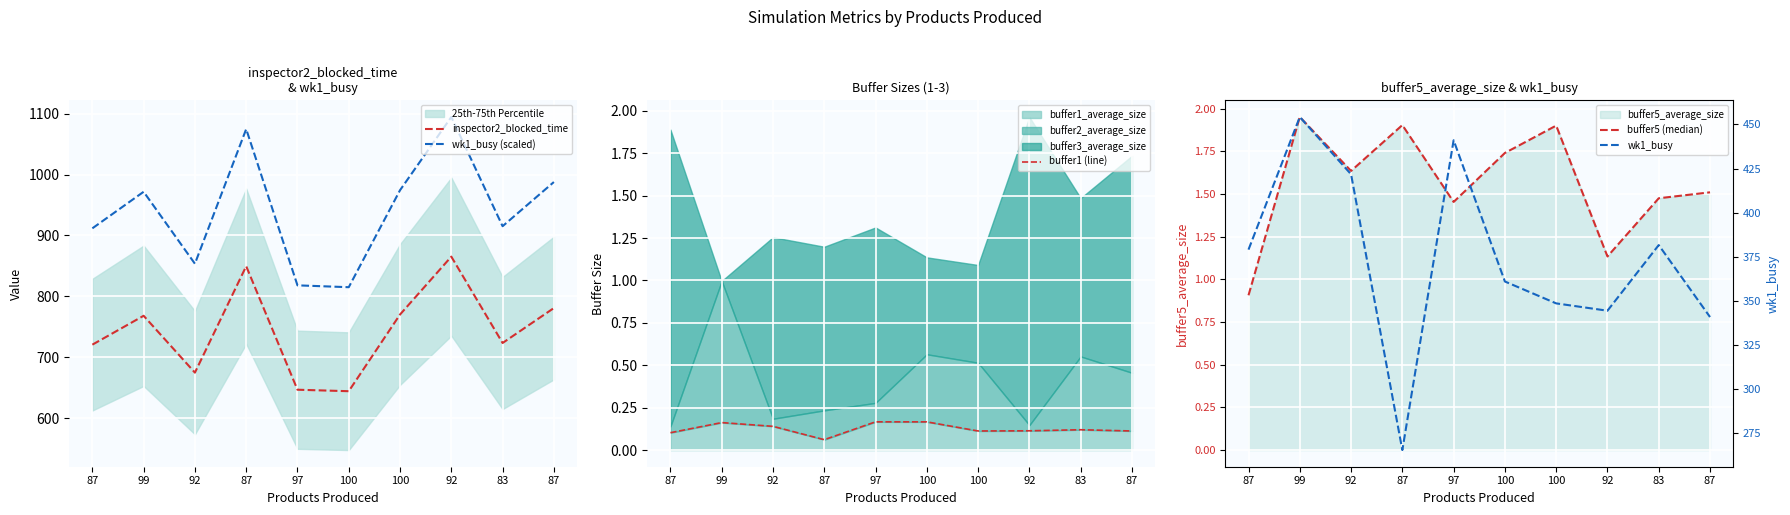

True or false: wk1_busy (scaled) has more than 0 points higher than both neighbors.

True